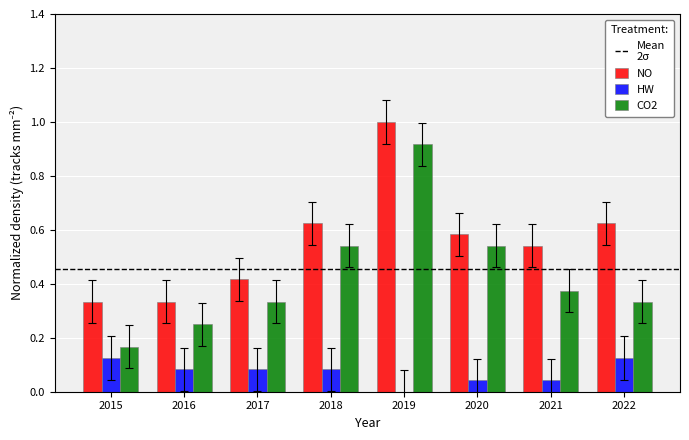

Between 2017 and 2020, which series saw the biggest shift?

CO2